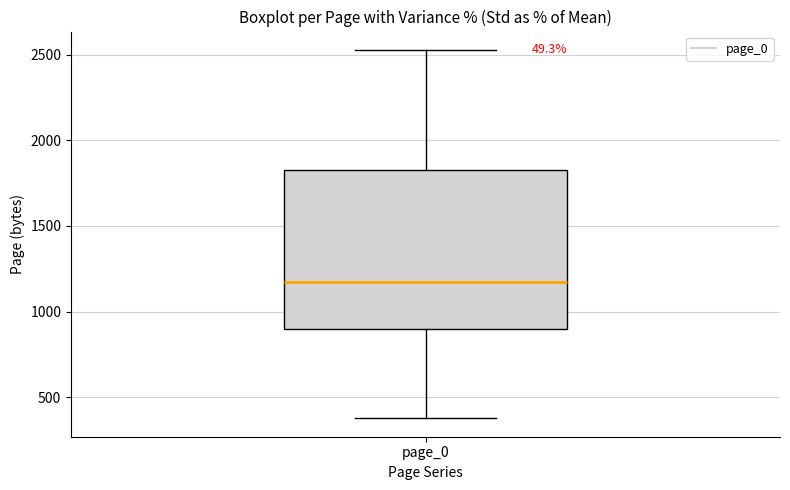

Where is the lower edge of the box for page_0 on the y-axis? The values are not printed on the chart, so give them approximately, as read against the axis.

900